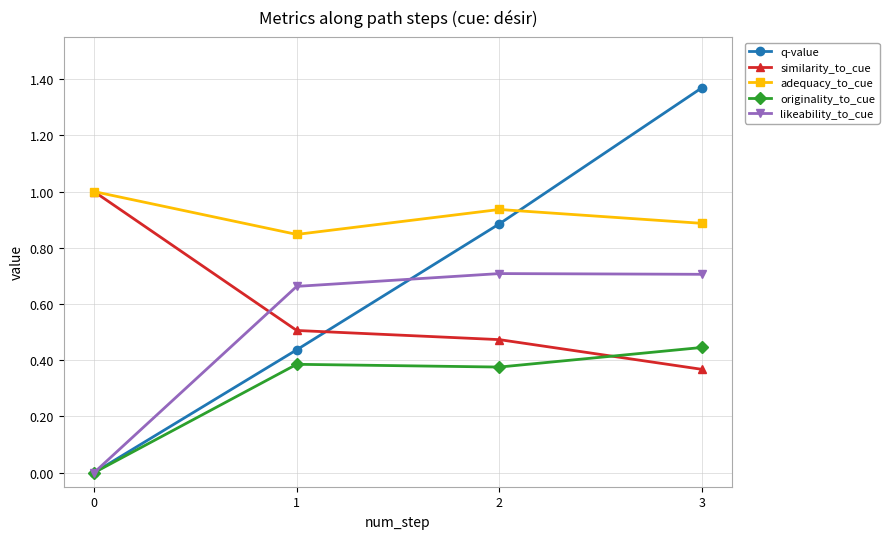

At which category does originality_to_cue reach its first local valley?

2